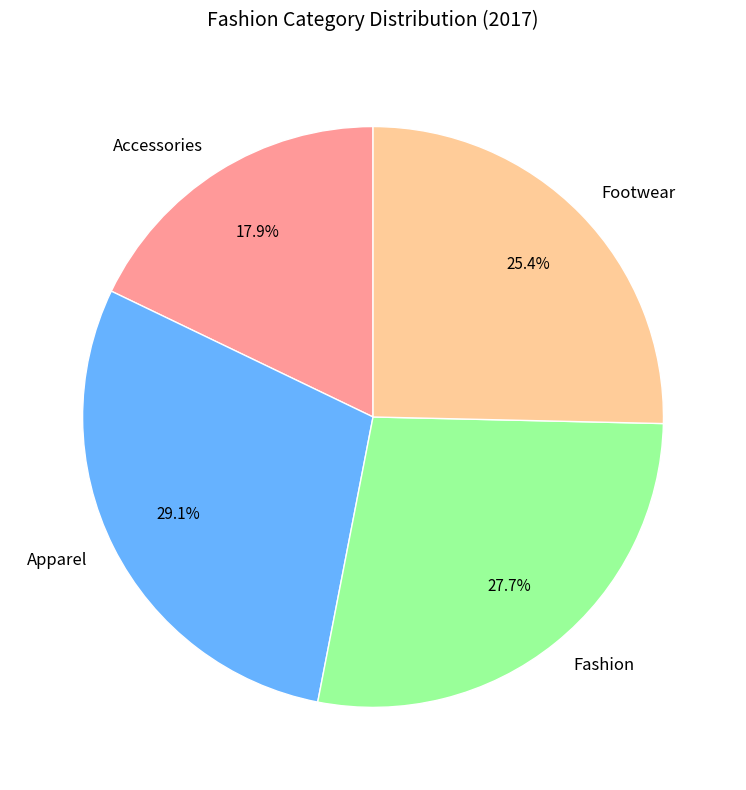

Combined, do Apparel and Footwear account for over 50%?

Yes